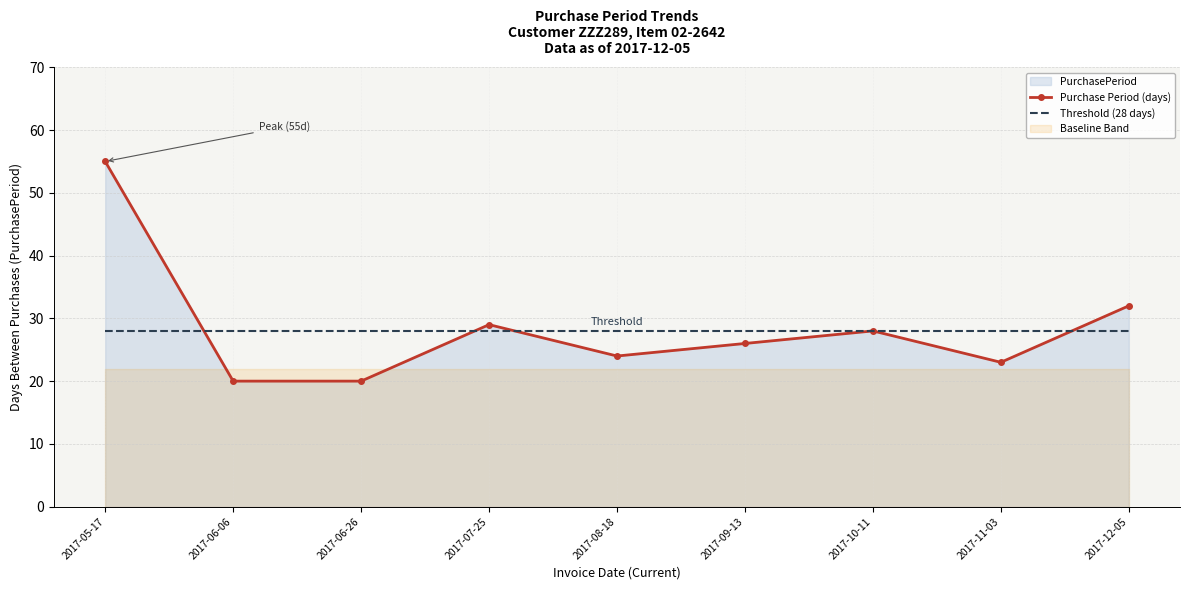

List the series in order of their peak value, highest first.

Purchase Period (days), Threshold (28 days)